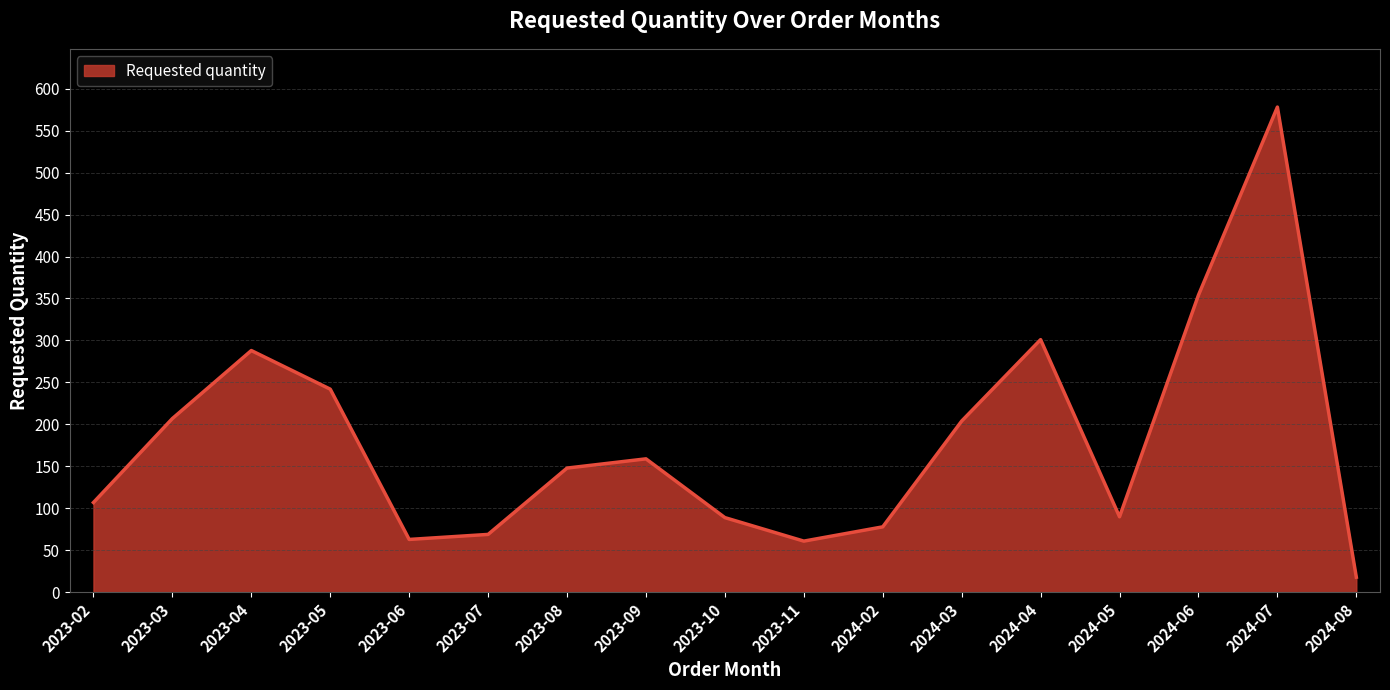

Which has a higher value, 2024-06 or 2023-02?

2024-06